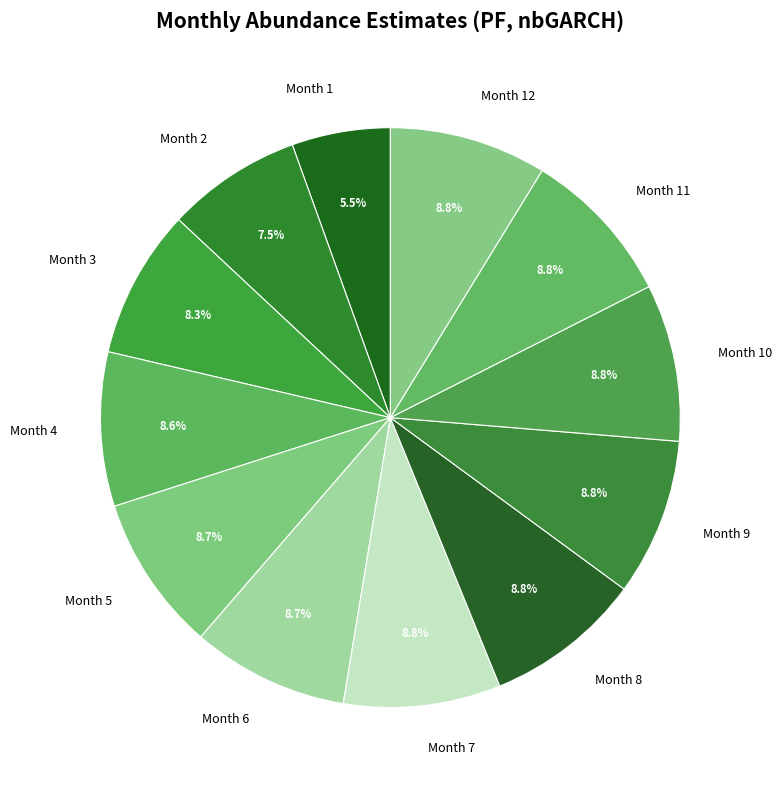

Which category has the smallest portion of the pie?

Month 1